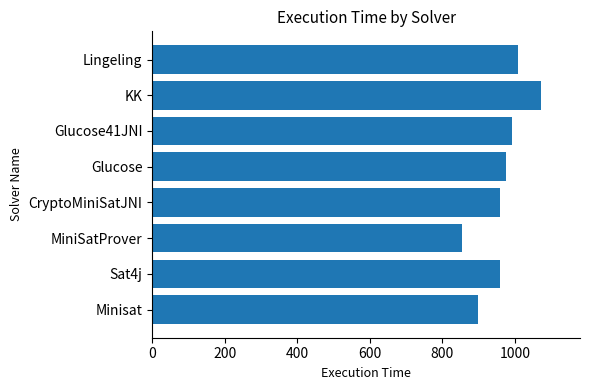

Is it true that the value at Lingeling is 1009?

True